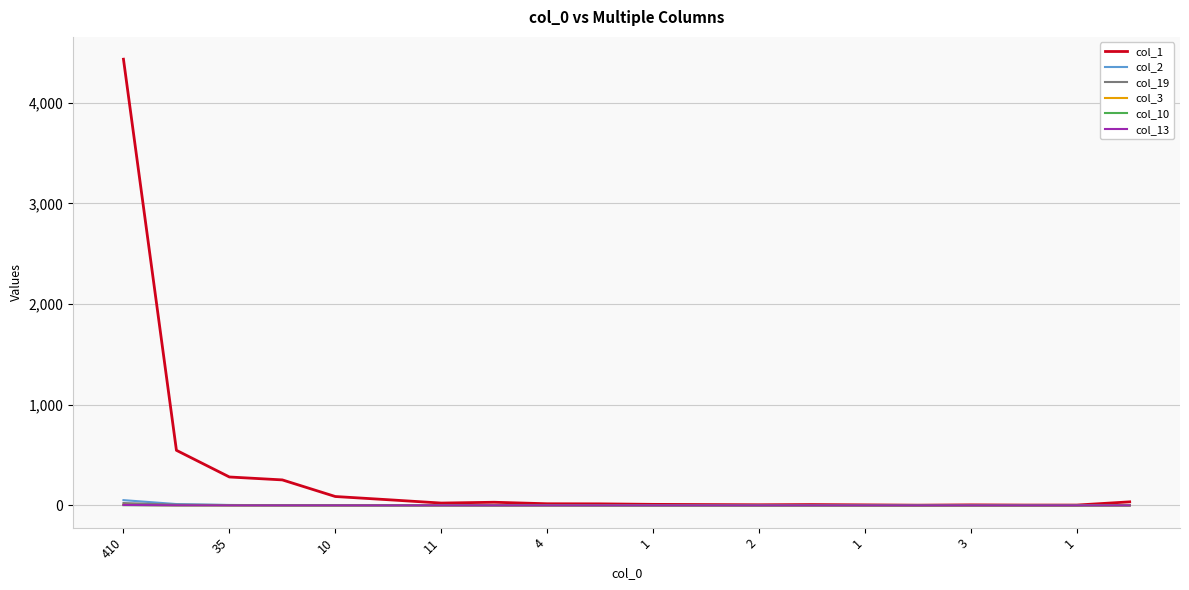

Which series has the widest spread of values?

col_1